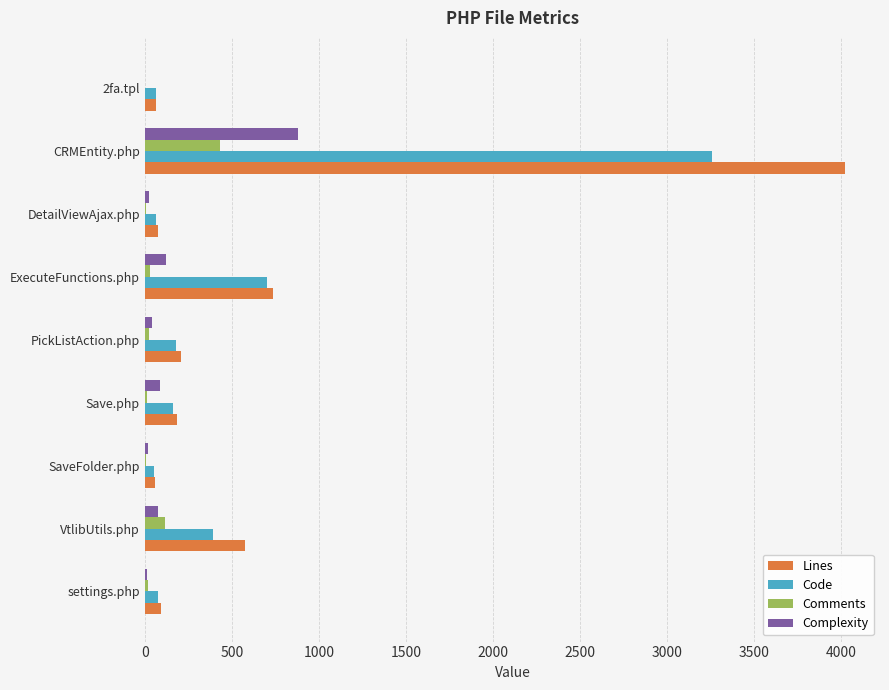

At which category is the sum across all series the highest?

CRMEntity.php